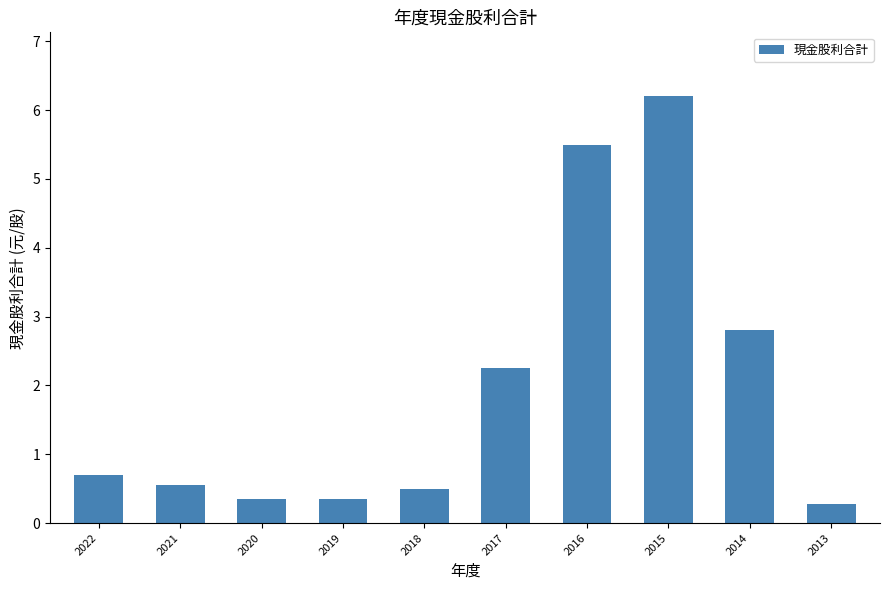

Approximately how many times larger is the value at 2022 compared to 2015?

0.1